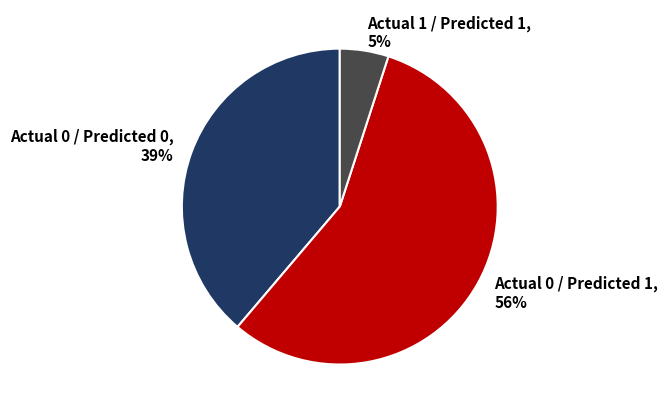

Is it true that Actual 1 / Predicted 1, 5% is 5% of the pie?

True